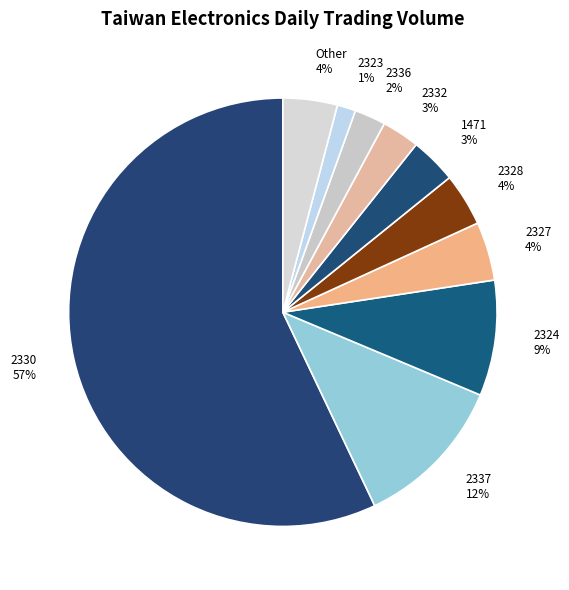

To the nearest percent, what portion does 2324 represent?

9%